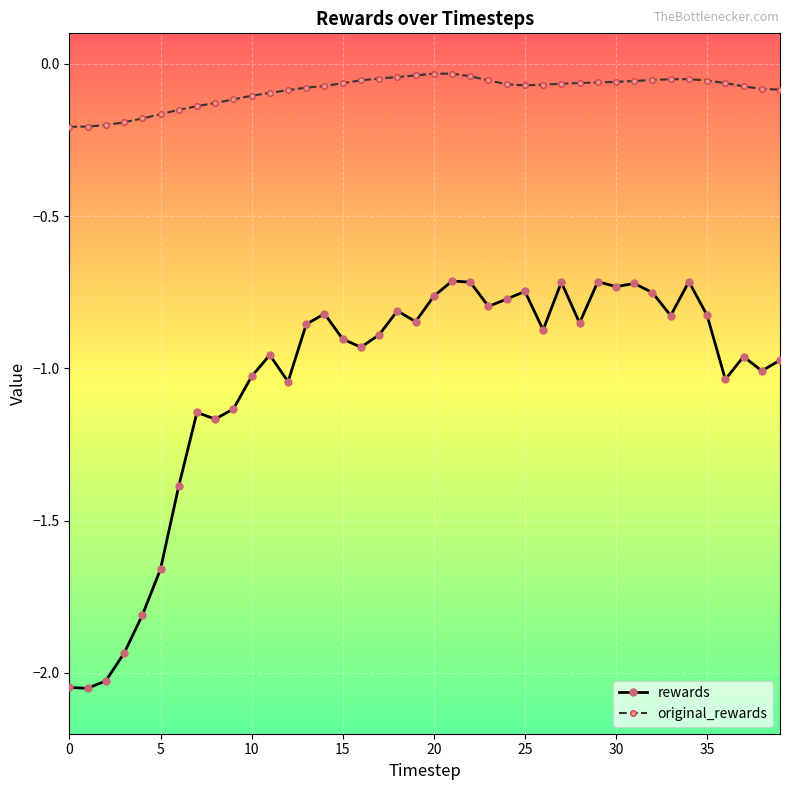

Which series has the largest range (max minus min)?

rewards